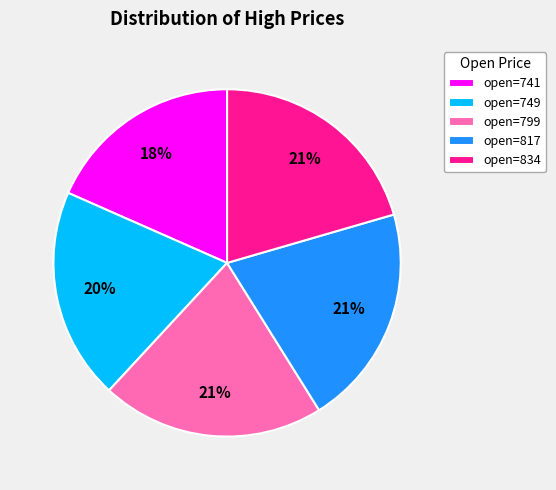

Count the number of slices in the pie.

5